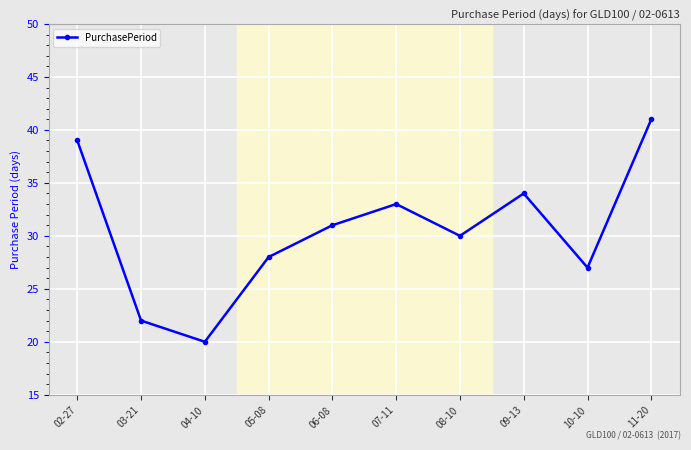

How many data points does each series have?

10